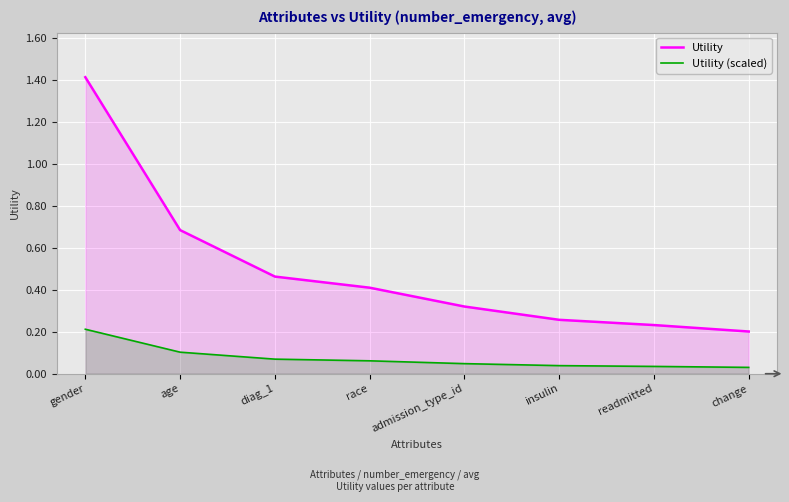

At change, list the series in order from largest to smallest.

Utility, Utility (scaled)